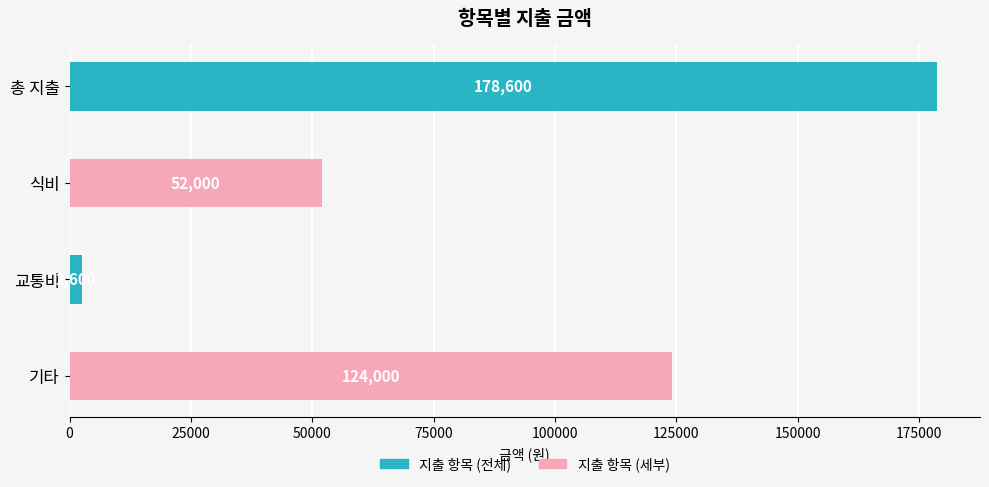

Reading top to bottom, what are all the values shown in this chart?

178600	52000	2600	124000